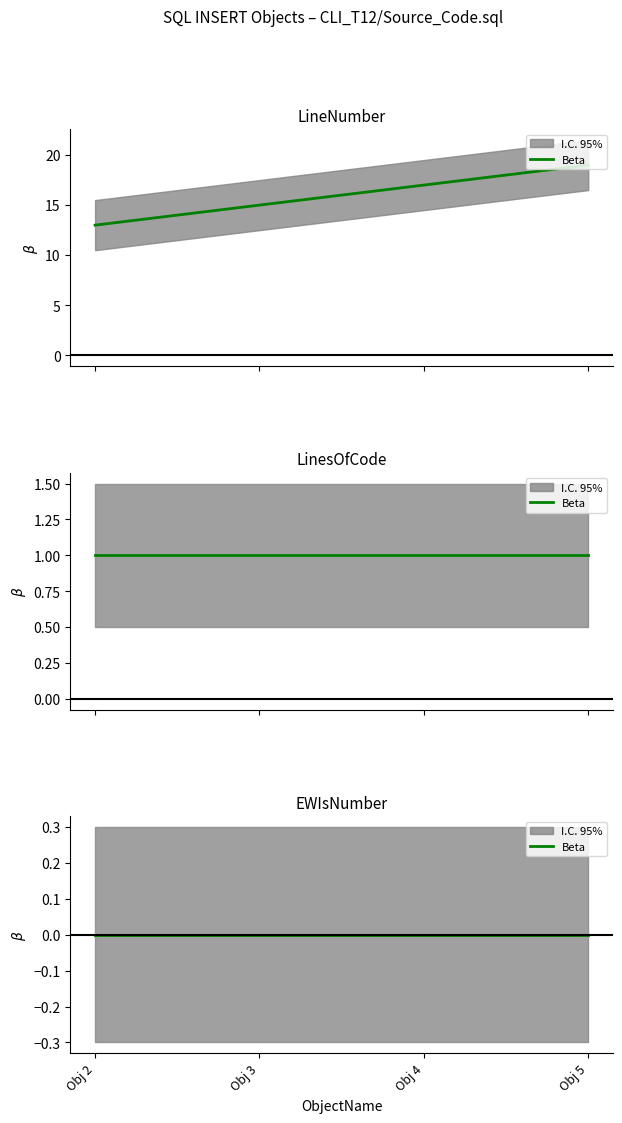

Which category has the lowest value in the LinesOfCode series?

2